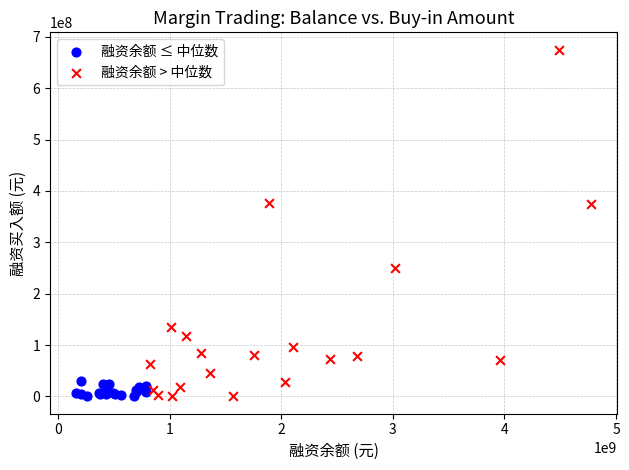

Which series has the widest spread of Y values?

融资余额 > 中位数